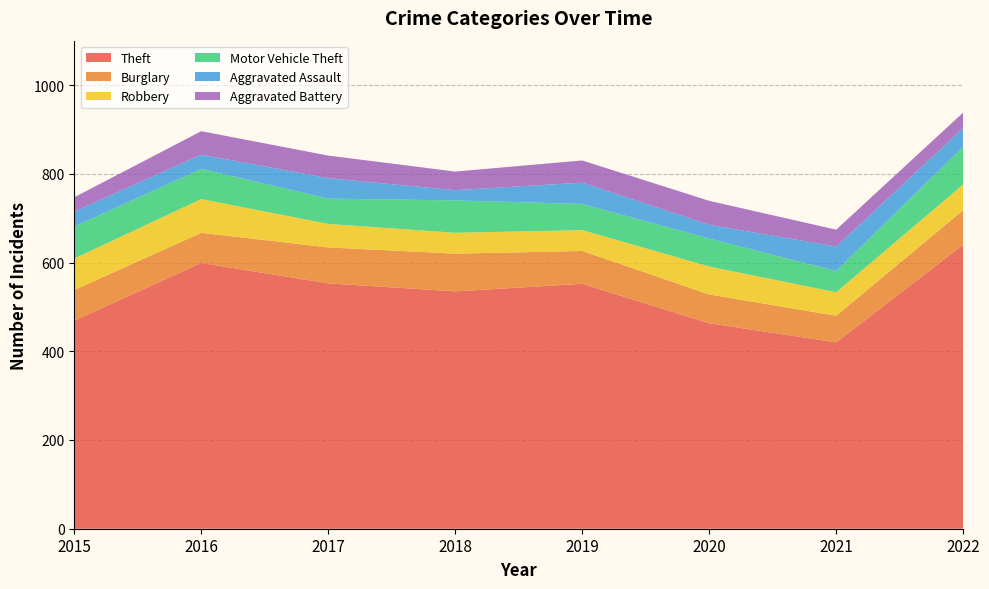

Reading left to right, what are all the values shown in this chart?

Theft: 469	599	553	535	552	463	420	640
Burglary: 69	68	81	85	74	65	60	78
Robbery: 71	76	53	47	47	63	53	58
Motor Vehicle Theft: 72	68	57	73	59	63	48	85
Aggravated Assault: 34	32	46	23	48	31	55	42
Aggravated Battery: 32	53	51	42	50	54	38	35